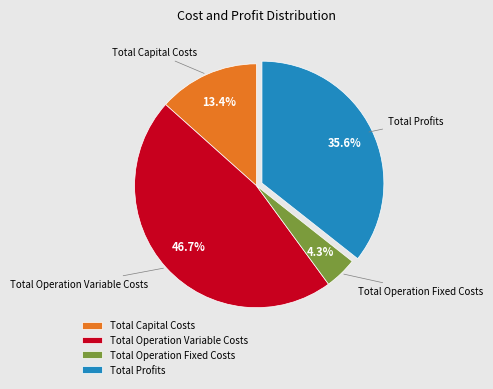

Which slice is the smallest?

Total Operation Fixed Costs